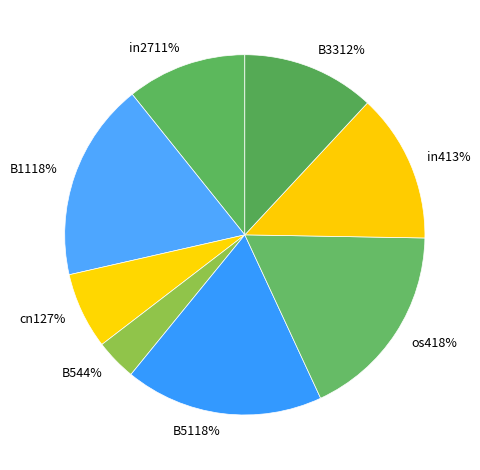

To the nearest percent, what is the combined percentage of B54 and B51?

22%